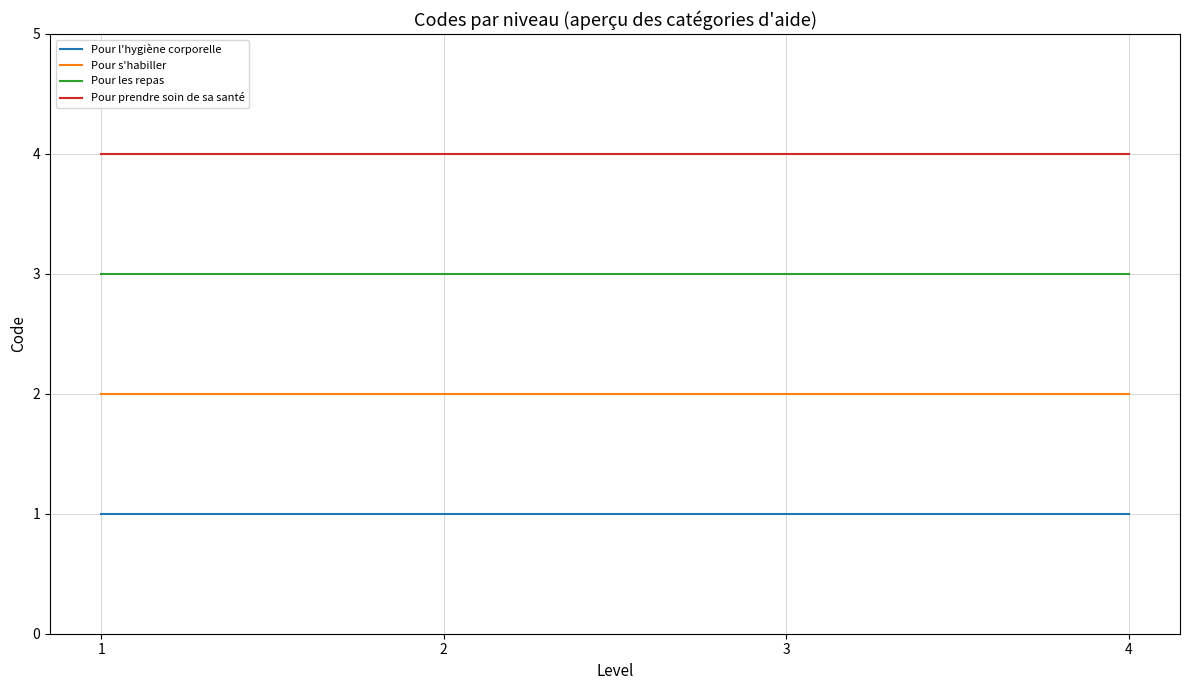

What are all the series names shown in the legend?

Pour l'hygiène corporelle, Pour s'habiller, Pour les repas, Pour prendre soin de sa santé